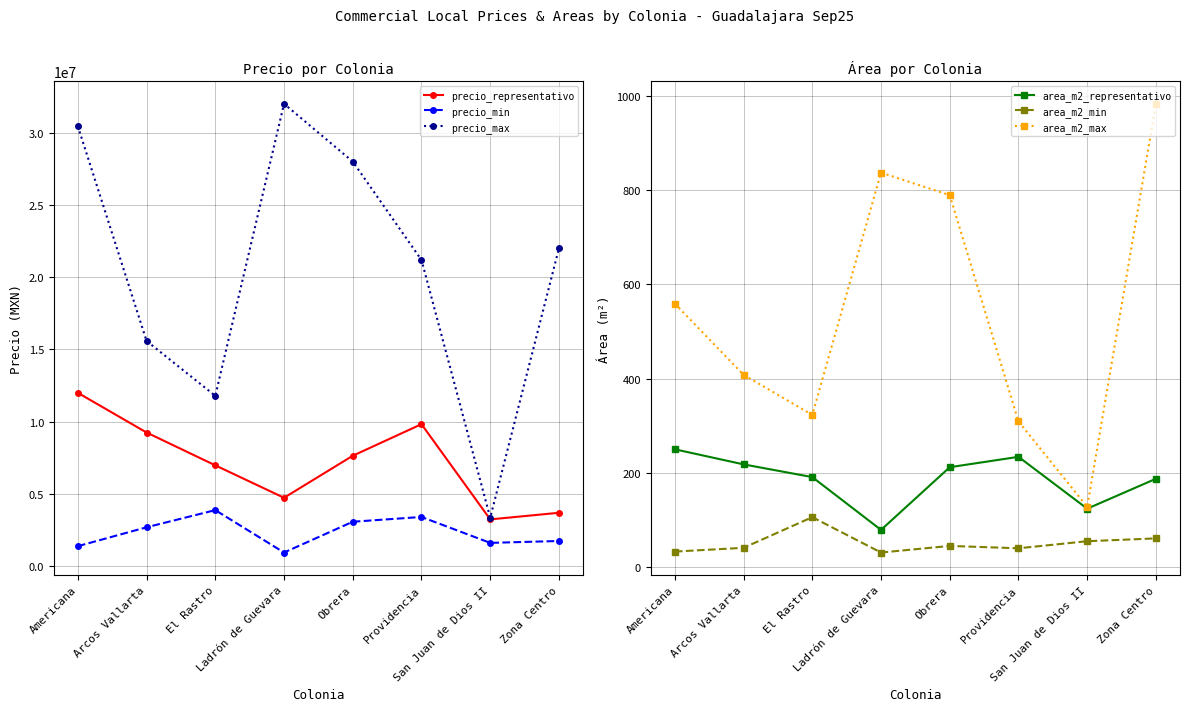

What is the difference between the maximum and second lowest values in the precio_representativo series?

8300000